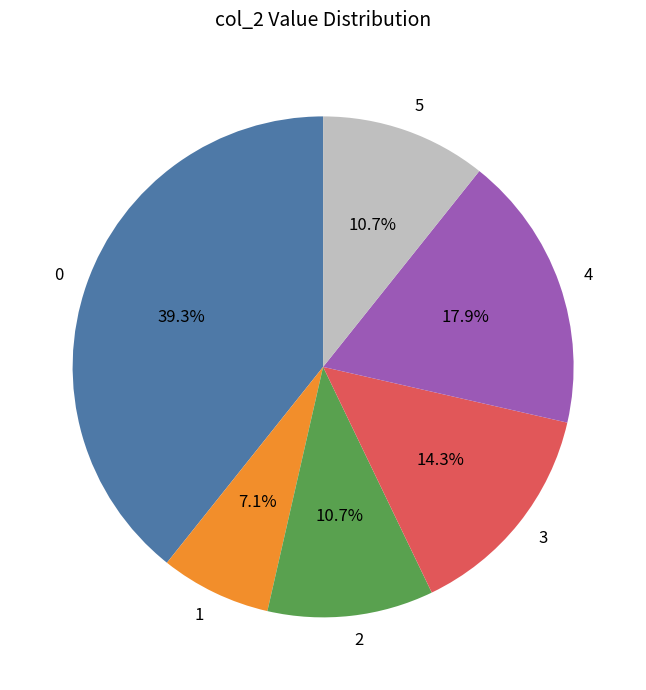

What is the total percentage of 3 and 1?

21.4%